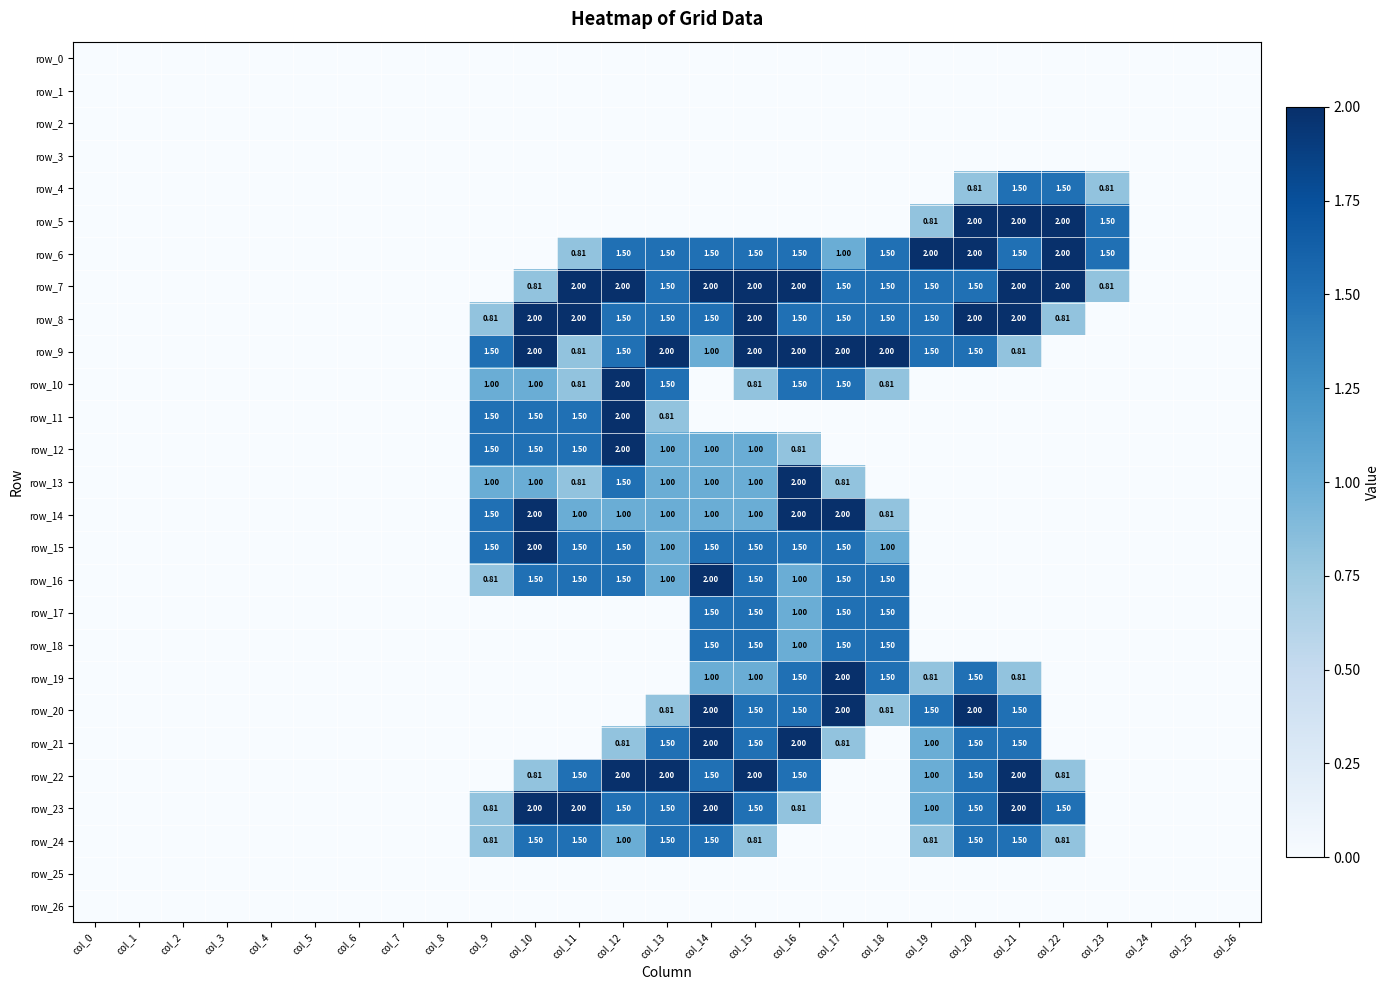

Reading left to right, list all the values displayed in this chart.

row_0: col_0=0.0	col_1=0.0	col_2=0.0	col_3=0.0	col_4=0.0	col_5=0.0	col_6=0.0	col_7=0.0	col_8=0.0	col_9=0.0	col_10=0.0	col_11=0.0	col_12=0.0	col_13=0.0	col_14=0.0	col_15=0.0	col_16=0.0	col_17=0.0	col_18=0.0	col_19=0.0	col_20=0.0	col_21=0.0	col_22=0.0	col_23=0.0	col_24=0.0	col_25=0.0	col_26=0.0
row_1: col_0=0.0	col_1=0.0	col_2=0.0	col_3=0.0	col_4=0.0	col_5=0.0	col_6=0.0	col_7=0.0	col_8=0.0	col_9=0.0	col_10=0.0	col_11=0.0	col_12=0.0	col_13=0.0	col_14=0.0	col_15=0.0	col_16=0.0	col_17=0.0	col_18=0.0	col_19=0.0	col_20=0.0	col_21=0.0	col_22=0.0	col_23=0.0	col_24=0.0	col_25=0.0	col_26=0.0
row_2: col_0=0.0	col_1=0.0	col_2=0.0	col_3=0.0	col_4=0.0	col_5=0.0	col_6=0.0	col_7=0.0	col_8=0.0	col_9=0.0	col_10=0.0	col_11=0.0	col_12=0.0	col_13=0.0	col_14=0.0	col_15=0.0	col_16=0.0	col_17=0.0	col_18=0.0	col_19=0.0	col_20=0.0	col_21=0.0	col_22=0.0	col_23=0.0	col_24=0.0	col_25=0.0	col_26=0.0
row_3: col_0=0.0	col_1=0.0	col_2=0.0	col_3=0.0	col_4=0.0	col_5=0.0	col_6=0.0	col_7=0.0	col_8=0.0	col_9=0.0	col_10=0.0	col_11=0.0	col_12=0.0	col_13=0.0	col_14=0.0	col_15=0.0	col_16=0.0	col_17=0.0	col_18=0.0	col_19=0.0	col_20=0.0	col_21=0.0	col_22=0.0	col_23=0.0	col_24=0.0	col_25=0.0	col_26=0.0
row_4: col_0=0.0	col_1=0.0	col_2=0.0	col_3=0.0	col_4=0.0	col_5=0.0	col_6=0.0	col_7=0.0	col_8=0.0	col_9=0.0	col_10=0.0	col_11=0.0	col_12=0.0	col_13=0.0	col_14=0.0	col_15=0.0	col_16=0.0	col_17=0.0	col_18=0.0	col_19=0.0	col_20=0.8	col_21=1.5	col_22=1.5	col_23=0.8	col_24=0.0	col_25=0.0	col_26=0.0
row_5: col_0=0.0	col_1=0.0	col_2=0.0	col_3=0.0	col_4=0.0	col_5=0.0	col_6=0.0	col_7=0.0	col_8=0.0	col_9=0.0	col_10=0.0	col_11=0.0	col_12=0.0	col_13=0.0	col_14=0.0	col_15=0.0	col_16=0.0	col_17=0.0	col_18=0.0	col_19=0.8	col_20=2.0	col_21=2.0	col_22=2.0	col_23=1.5	col_24=0.0	col_25=0.0	col_26=0.0
row_6: col_0=0.0	col_1=0.0	col_2=0.0	col_3=0.0	col_4=0.0	col_5=0.0	col_6=0.0	col_7=0.0	col_8=0.0	col_9=0.0	col_10=0.0	col_11=0.8	col_12=1.5	col_13=1.5	col_14=1.5	col_15=1.5	col_16=1.5	col_17=1.0	col_18=1.5	col_19=2.0	col_20=2.0	col_21=1.5	col_22=2.0	col_23=1.5	col_24=0.0	col_25=0.0	col_26=0.0
row_7: col_0=0.0	col_1=0.0	col_2=0.0	col_3=0.0	col_4=0.0	col_5=0.0	col_6=0.0	col_7=0.0	col_8=0.0	col_9=0.0	col_10=0.8	col_11=2.0	col_12=2.0	col_13=1.5	col_14=2.0	col_15=2.0	col_16=2.0	col_17=1.5	col_18=1.5	col_19=1.5	col_20=1.5	col_21=2.0	col_22=2.0	col_23=0.8	col_24=0.0	col_25=0.0	col_26=0.0
row_8: col_0=0.0	col_1=0.0	col_2=0.0	col_3=0.0	col_4=0.0	col_5=0.0	col_6=0.0	col_7=0.0	col_8=0.0	col_9=0.8	col_10=2.0	col_11=2.0	col_12=1.5	col_13=1.5	col_14=1.5	col_15=2.0	col_16=1.5	col_17=1.5	col_18=1.5	col_19=1.5	col_20=2.0	col_21=2.0	col_22=0.8	col_23=0.0	col_24=0.0	col_25=0.0	col_26=0.0
row_9: col_0=0.0	col_1=0.0	col_2=0.0	col_3=0.0	col_4=0.0	col_5=0.0	col_6=0.0	col_7=0.0	col_8=0.0	col_9=1.5	col_10=2.0	col_11=0.8	col_12=1.5	col_13=2.0	col_14=1.0	col_15=2.0	col_16=2.0	col_17=2.0	col_18=2.0	col_19=1.5	col_20=1.5	col_21=0.8	col_22=0.0	col_23=0.0	col_24=0.0	col_25=0.0	col_26=0.0
row_10: col_0=0.0	col_1=0.0	col_2=0.0	col_3=0.0	col_4=0.0	col_5=0.0	col_6=0.0	col_7=0.0	col_8=0.0	col_9=1.0	col_10=1.0	col_11=0.8	col_12=2.0	col_13=1.5	col_14=0.0	col_15=0.8	col_16=1.5	col_17=1.5	col_18=0.8	col_19=0.0	col_20=0.0	col_21=0.0	col_22=0.0	col_23=0.0	col_24=0.0	col_25=0.0	col_26=0.0
row_11: col_0=0.0	col_1=0.0	col_2=0.0	col_3=0.0	col_4=0.0	col_5=0.0	col_6=0.0	col_7=0.0	col_8=0.0	col_9=1.5	col_10=1.5	col_11=1.5	col_12=2.0	col_13=0.8	col_14=0.0	col_15=0.0	col_16=0.0	col_17=0.0	col_18=0.0	col_19=0.0	col_20=0.0	col_21=0.0	col_22=0.0	col_23=0.0	col_24=0.0	col_25=0.0	col_26=0.0
row_12: col_0=0.0	col_1=0.0	col_2=0.0	col_3=0.0	col_4=0.0	col_5=0.0	col_6=0.0	col_7=0.0	col_8=0.0	col_9=1.5	col_10=1.5	col_11=1.5	col_12=2.0	col_13=1.0	col_14=1.0	col_15=1.0	col_16=0.8	col_17=0.0	col_18=0.0	col_19=0.0	col_20=0.0	col_21=0.0	col_22=0.0	col_23=0.0	col_24=0.0	col_25=0.0	col_26=0.0
row_13: col_0=0.0	col_1=0.0	col_2=0.0	col_3=0.0	col_4=0.0	col_5=0.0	col_6=0.0	col_7=0.0	col_8=0.0	col_9=1.0	col_10=1.0	col_11=0.8	col_12=1.5	col_13=1.0	col_14=1.0	col_15=1.0	col_16=2.0	col_17=0.8	col_18=0.0	col_19=0.0	col_20=0.0	col_21=0.0	col_22=0.0	col_23=0.0	col_24=0.0	col_25=0.0	col_26=0.0
row_14: col_0=0.0	col_1=0.0	col_2=0.0	col_3=0.0	col_4=0.0	col_5=0.0	col_6=0.0	col_7=0.0	col_8=0.0	col_9=1.5	col_10=2.0	col_11=1.0	col_12=1.0	col_13=1.0	col_14=1.0	col_15=1.0	col_16=2.0	col_17=2.0	col_18=0.8	col_19=0.0	col_20=0.0	col_21=0.0	col_22=0.0	col_23=0.0	col_24=0.0	col_25=0.0	col_26=0.0
row_15: col_0=0.0	col_1=0.0	col_2=0.0	col_3=0.0	col_4=0.0	col_5=0.0	col_6=0.0	col_7=0.0	col_8=0.0	col_9=1.5	col_10=2.0	col_11=1.5	col_12=1.5	col_13=1.0	col_14=1.5	col_15=1.5	col_16=1.5	col_17=1.5	col_18=1.0	col_19=0.0	col_20=0.0	col_21=0.0	col_22=0.0	col_23=0.0	col_24=0.0	col_25=0.0	col_26=0.0
row_16: col_0=0.0	col_1=0.0	col_2=0.0	col_3=0.0	col_4=0.0	col_5=0.0	col_6=0.0	col_7=0.0	col_8=0.0	col_9=0.8	col_10=1.5	col_11=1.5	col_12=1.5	col_13=1.0	col_14=2.0	col_15=1.5	col_16=1.0	col_17=1.5	col_18=1.5	col_19=0.0	col_20=0.0	col_21=0.0	col_22=0.0	col_23=0.0	col_24=0.0	col_25=0.0	col_26=0.0
row_17: col_0=0.0	col_1=0.0	col_2=0.0	col_3=0.0	col_4=0.0	col_5=0.0	col_6=0.0	col_7=0.0	col_8=0.0	col_9=0.0	col_10=0.0	col_11=0.0	col_12=0.0	col_13=0.0	col_14=1.5	col_15=1.5	col_16=1.0	col_17=1.5	col_18=1.5	col_19=0.0	col_20=0.0	col_21=0.0	col_22=0.0	col_23=0.0	col_24=0.0	col_25=0.0	col_26=0.0
row_18: col_0=0.0	col_1=0.0	col_2=0.0	col_3=0.0	col_4=0.0	col_5=0.0	col_6=0.0	col_7=0.0	col_8=0.0	col_9=0.0	col_10=0.0	col_11=0.0	col_12=0.0	col_13=0.0	col_14=1.5	col_15=1.5	col_16=1.0	col_17=1.5	col_18=1.5	col_19=0.0	col_20=0.0	col_21=0.0	col_22=0.0	col_23=0.0	col_24=0.0	col_25=0.0	col_26=0.0
row_19: col_0=0.0	col_1=0.0	col_2=0.0	col_3=0.0	col_4=0.0	col_5=0.0	col_6=0.0	col_7=0.0	col_8=0.0	col_9=0.0	col_10=0.0	col_11=0.0	col_12=0.0	col_13=0.0	col_14=1.0	col_15=1.0	col_16=1.5	col_17=2.0	col_18=1.5	col_19=0.8	col_20=1.5	col_21=0.8	col_22=0.0	col_23=0.0	col_24=0.0	col_25=0.0	col_26=0.0
row_20: col_0=0.0	col_1=0.0	col_2=0.0	col_3=0.0	col_4=0.0	col_5=0.0	col_6=0.0	col_7=0.0	col_8=0.0	col_9=0.0	col_10=0.0	col_11=0.0	col_12=0.0	col_13=0.8	col_14=2.0	col_15=1.5	col_16=1.5	col_17=2.0	col_18=0.8	col_19=1.5	col_20=2.0	col_21=1.5	col_22=0.0	col_23=0.0	col_24=0.0	col_25=0.0	col_26=0.0
row_21: col_0=0.0	col_1=0.0	col_2=0.0	col_3=0.0	col_4=0.0	col_5=0.0	col_6=0.0	col_7=0.0	col_8=0.0	col_9=0.0	col_10=0.0	col_11=0.0	col_12=0.8	col_13=1.5	col_14=2.0	col_15=1.5	col_16=2.0	col_17=0.8	col_18=0.0	col_19=1.0	col_20=1.5	col_21=1.5	col_22=0.0	col_23=0.0	col_24=0.0	col_25=0.0	col_26=0.0
row_22: col_0=0.0	col_1=0.0	col_2=0.0	col_3=0.0	col_4=0.0	col_5=0.0	col_6=0.0	col_7=0.0	col_8=0.0	col_9=0.0	col_10=0.8	col_11=1.5	col_12=2.0	col_13=2.0	col_14=1.5	col_15=2.0	col_16=1.5	col_17=0.0	col_18=0.0	col_19=1.0	col_20=1.5	col_21=2.0	col_22=0.8	col_23=0.0	col_24=0.0	col_25=0.0	col_26=0.0
row_23: col_0=0.0	col_1=0.0	col_2=0.0	col_3=0.0	col_4=0.0	col_5=0.0	col_6=0.0	col_7=0.0	col_8=0.0	col_9=0.8	col_10=2.0	col_11=2.0	col_12=1.5	col_13=1.5	col_14=2.0	col_15=1.5	col_16=0.8	col_17=0.0	col_18=0.0	col_19=1.0	col_20=1.5	col_21=2.0	col_22=1.5	col_23=0.0	col_24=0.0	col_25=0.0	col_26=0.0
row_24: col_0=0.0	col_1=0.0	col_2=0.0	col_3=0.0	col_4=0.0	col_5=0.0	col_6=0.0	col_7=0.0	col_8=0.0	col_9=0.8	col_10=1.5	col_11=1.5	col_12=1.0	col_13=1.5	col_14=1.5	col_15=0.8	col_16=0.0	col_17=0.0	col_18=0.0	col_19=0.8	col_20=1.5	col_21=1.5	col_22=0.8	col_23=0.0	col_24=0.0	col_25=0.0	col_26=0.0
row_25: col_0=0.0	col_1=0.0	col_2=0.0	col_3=0.0	col_4=0.0	col_5=0.0	col_6=0.0	col_7=0.0	col_8=0.0	col_9=0.0	col_10=0.0	col_11=0.0	col_12=0.0	col_13=0.0	col_14=0.0	col_15=0.0	col_16=0.0	col_17=0.0	col_18=0.0	col_19=0.0	col_20=0.0	col_21=0.0	col_22=0.0	col_23=0.0	col_24=0.0	col_25=0.0	col_26=0.0
row_26: col_0=0.0	col_1=0.0	col_2=0.0	col_3=0.0	col_4=0.0	col_5=0.0	col_6=0.0	col_7=0.0	col_8=0.0	col_9=0.0	col_10=0.0	col_11=0.0	col_12=0.0	col_13=0.0	col_14=0.0	col_15=0.0	col_16=0.0	col_17=0.0	col_18=0.0	col_19=0.0	col_20=0.0	col_21=0.0	col_22=0.0	col_23=0.0	col_24=0.0	col_25=0.0	col_26=0.0